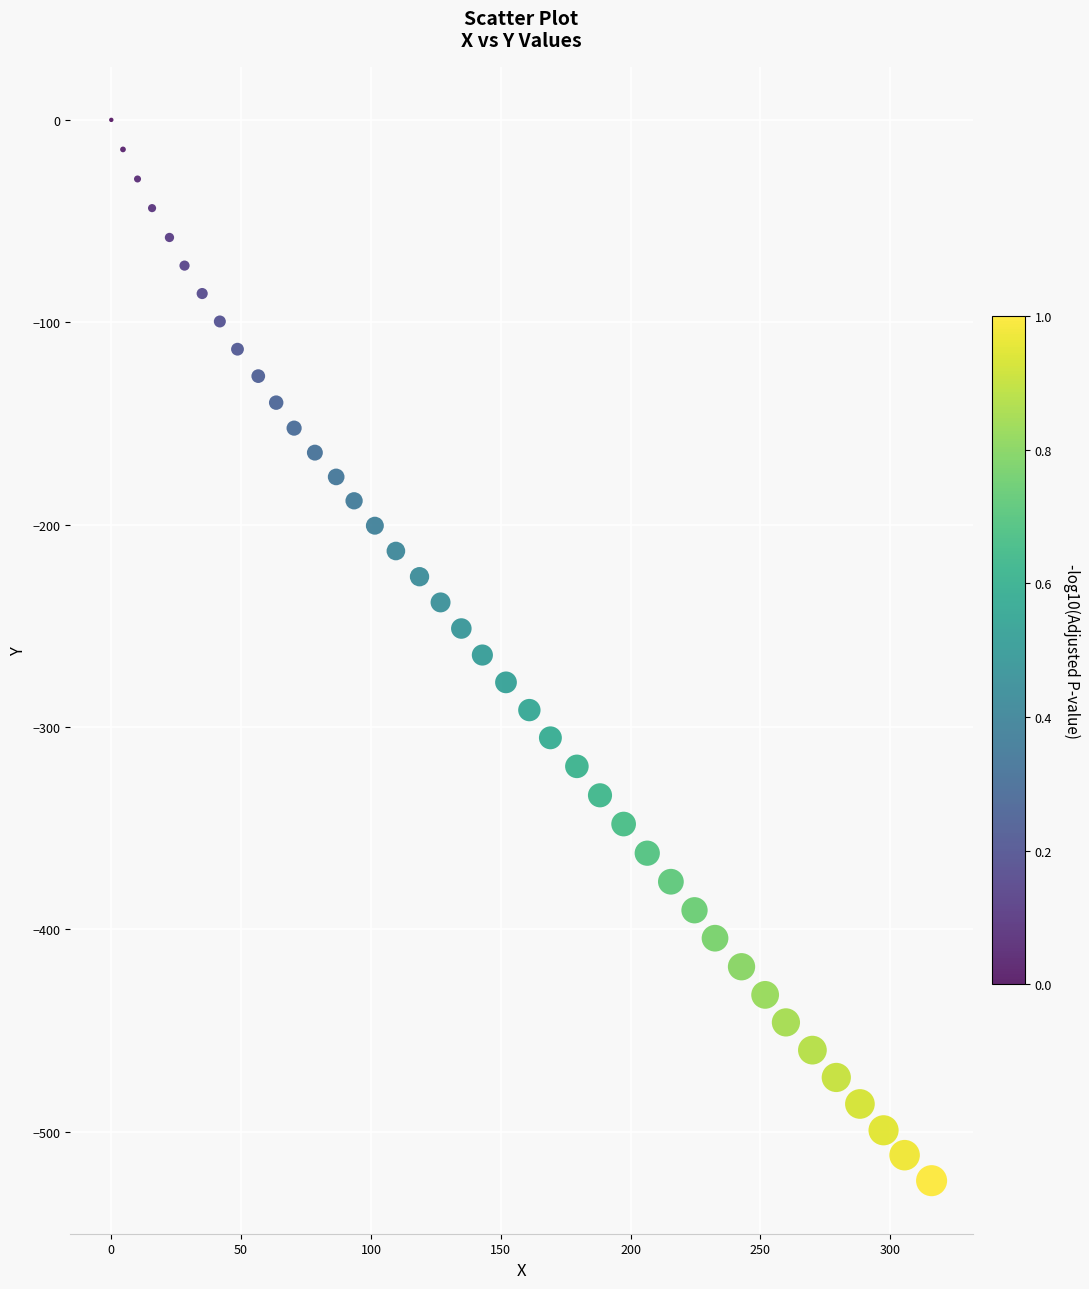

What is the range of Y values (max minus min)?

524.1